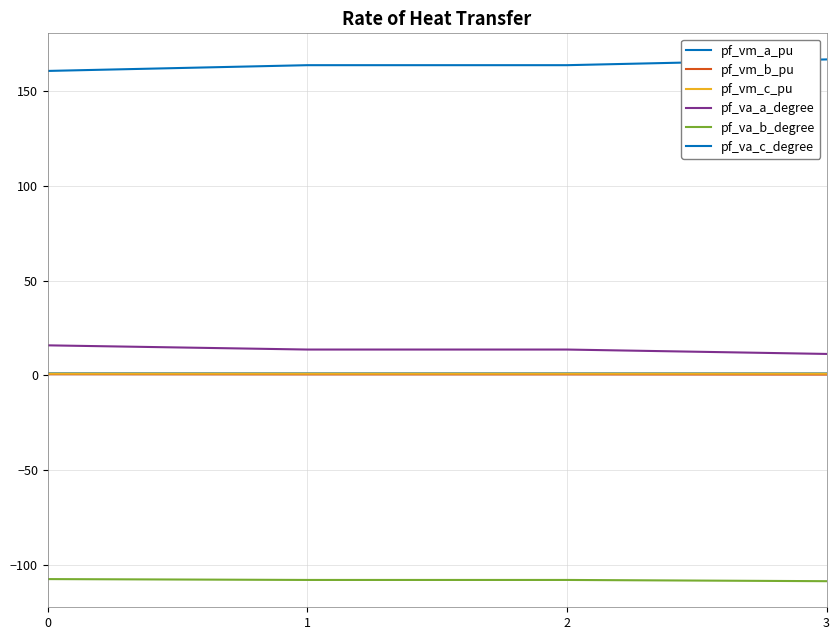

Does the chart display data point markers on the line(s)?

No